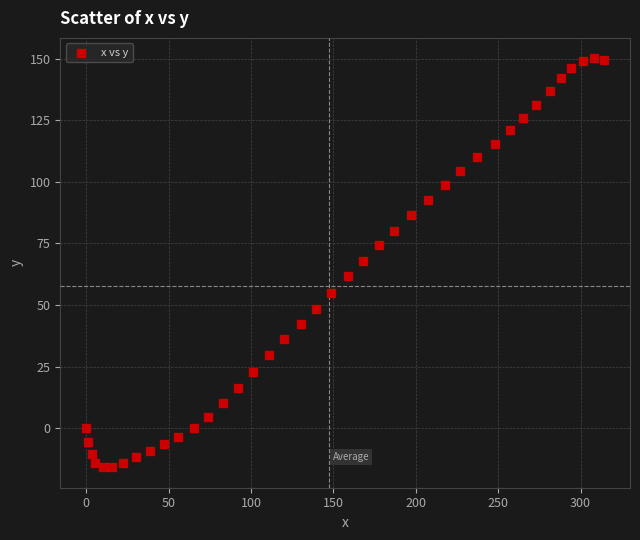

What is the range of X values (max minus min)?

314.3